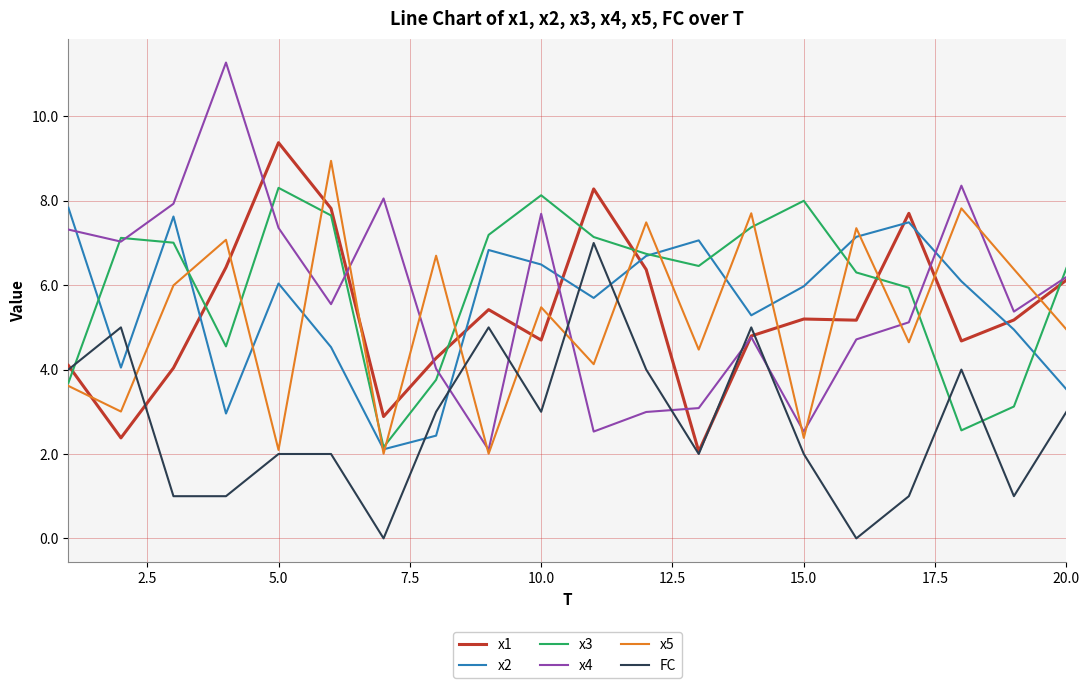

Which series has the widest spread of values?

x4